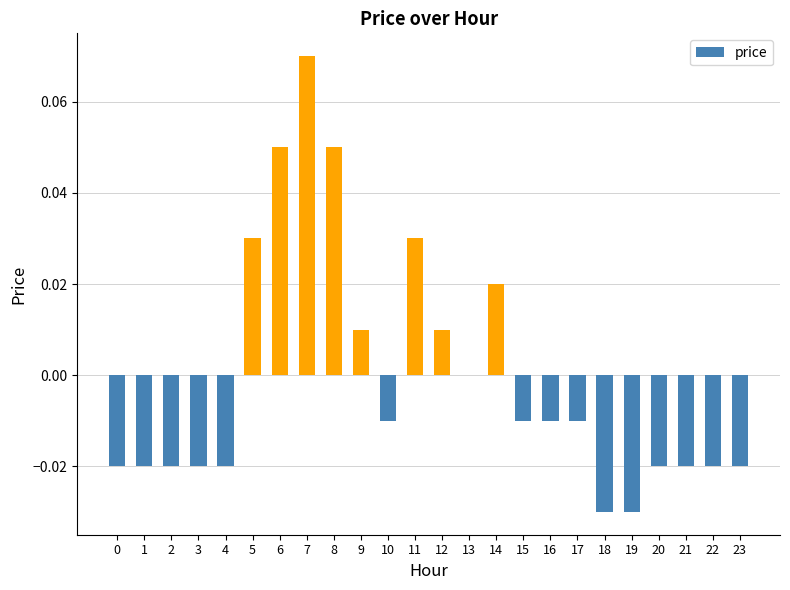

Count the number of categories in the chart.

24